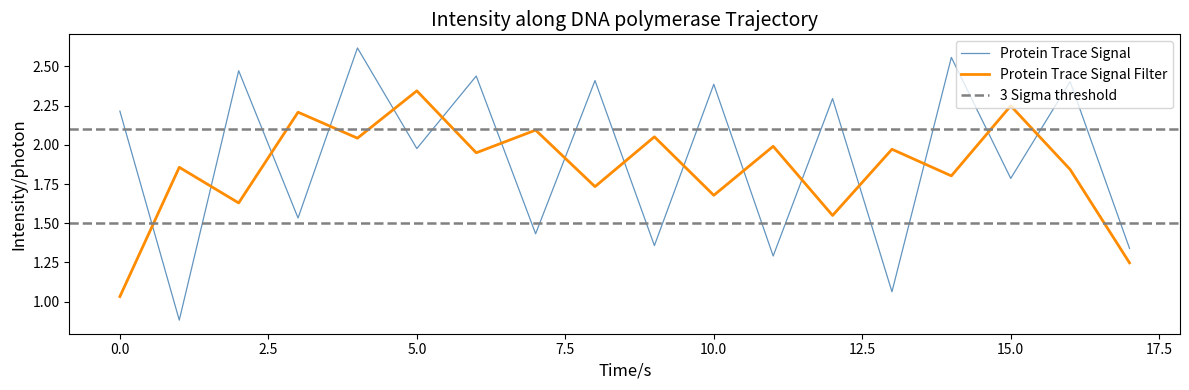

Which category has the lowest value across all series?

1